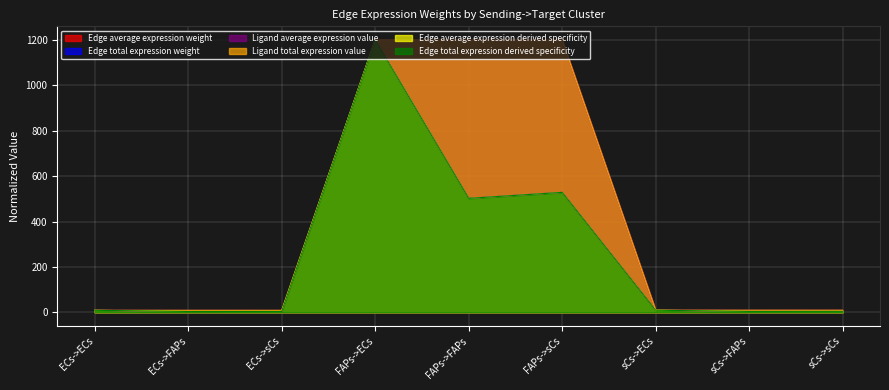

Reading left to right, transcribe all the data shown in this chart.

Edge average expression weight: 8.7	3.6	3.8	1200.0	502.0	528.3	9.1	3.8	4.0
Edge total expression weight: 8.7	3.6	3.8	1200.0	502.0	528.3	9.1	3.8	4.0
Ligand average expression value: 8.7	8.7	8.7	1200.0	1200.0	1200.0	9.1	9.1	9.1
Ligand total expression value: 8.7	8.7	8.7	1200.0	1200.0	1200.0	9.1	9.1	9.1
Edge average expression derived specificity: 8.7	3.6	3.8	1200.0	502.0	528.3	9.1	3.8	4.0
Edge total expression derived specificity: 8.7	3.6	3.8	1200.0	502.0	528.3	9.1	3.8	4.0